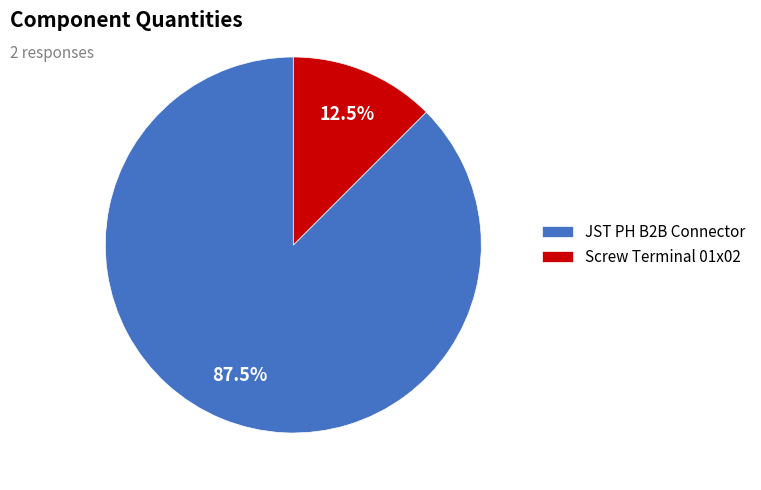

To the nearest percent, what is the average slice percentage?

50%